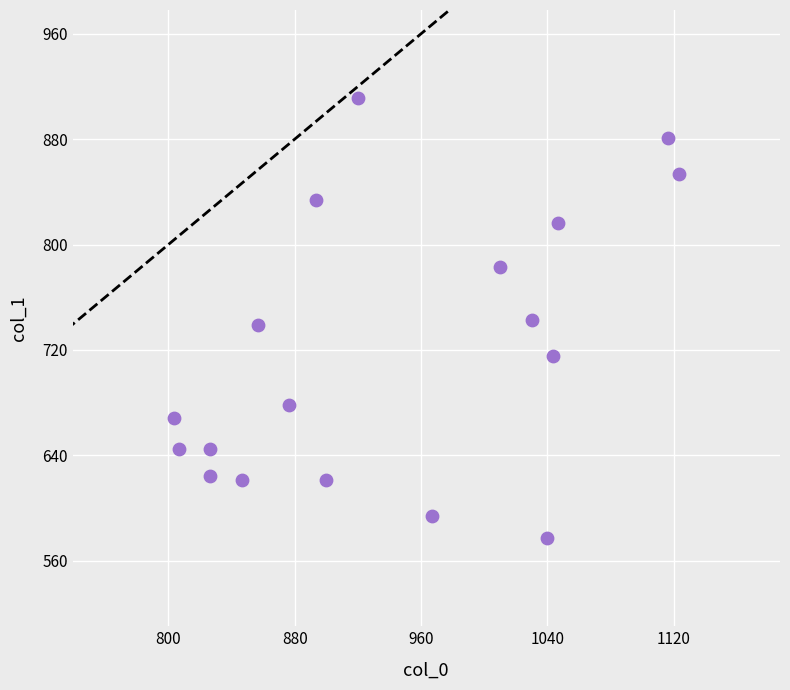

What is the range of Y values (max minus min)?

334.1